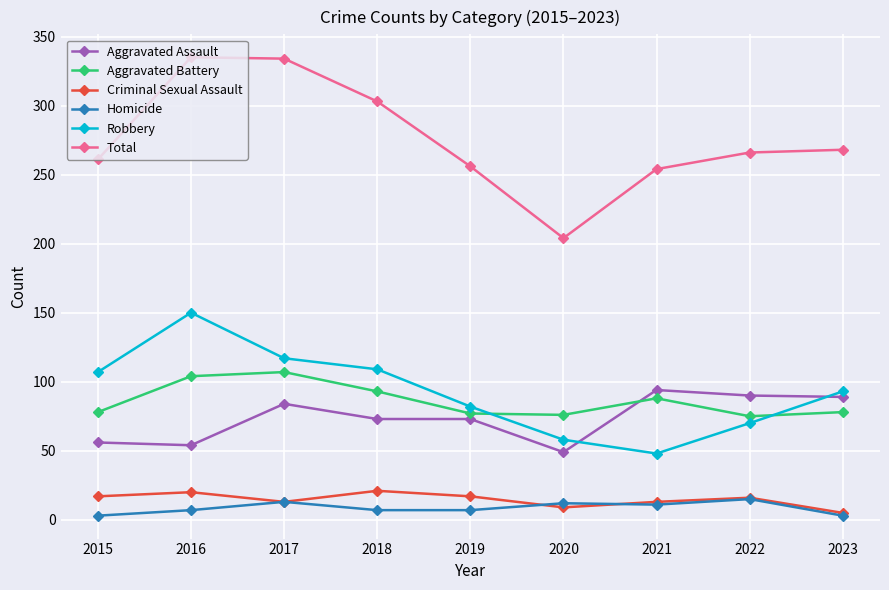

How many lines are shown in the chart?

6